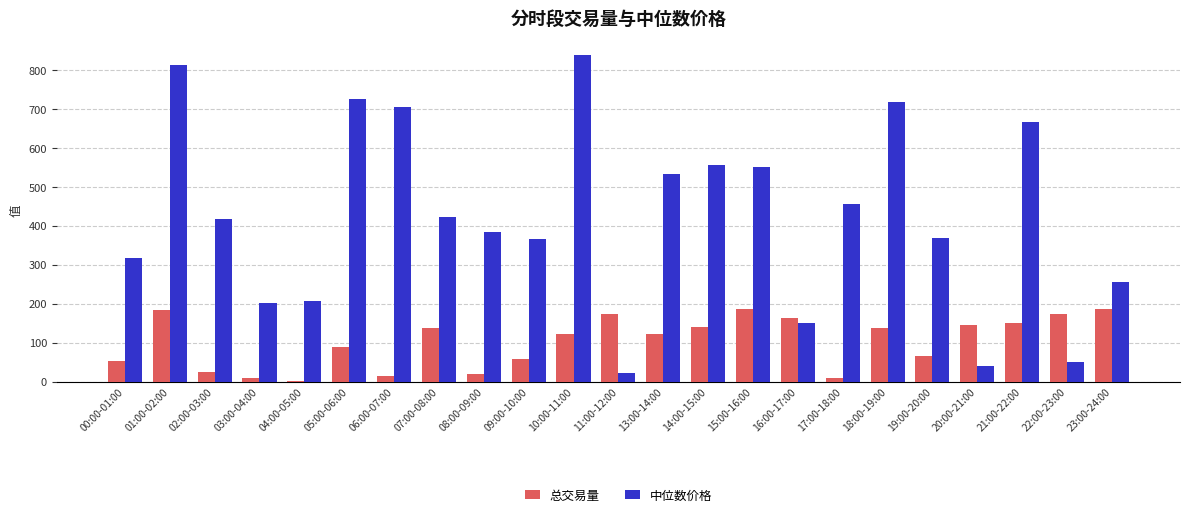

What is the total value across all series at 05:00-06:00?

814.8